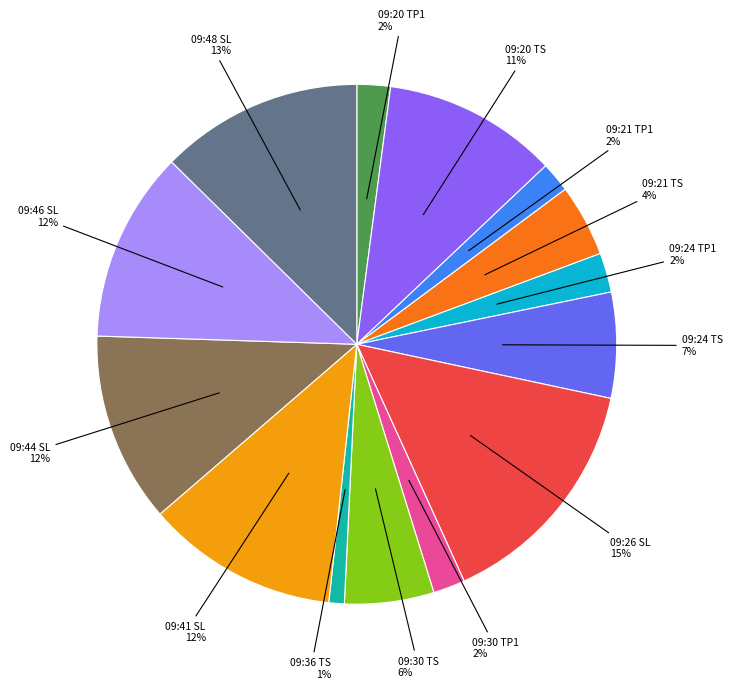

To the nearest percent, what is the difference between the largest and smallest slice percentages?

14%